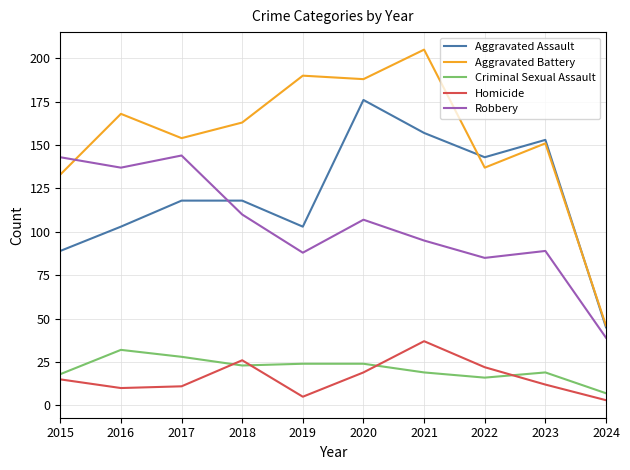

Which series has the largest total across all categories?

Aggravated Battery